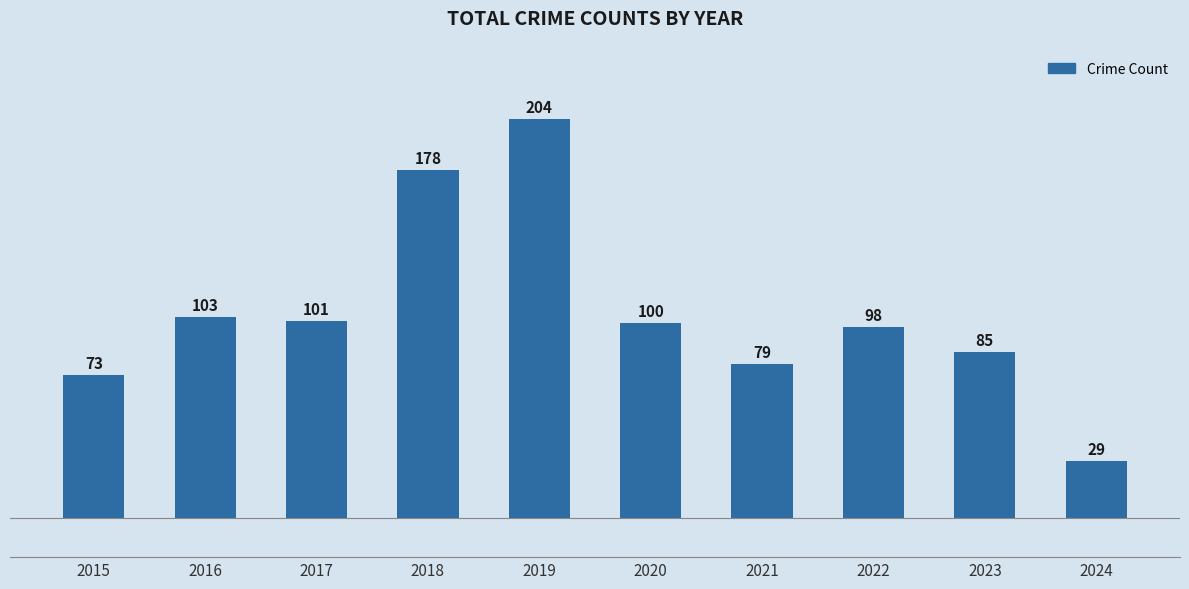

How many data points are less than 100?

5